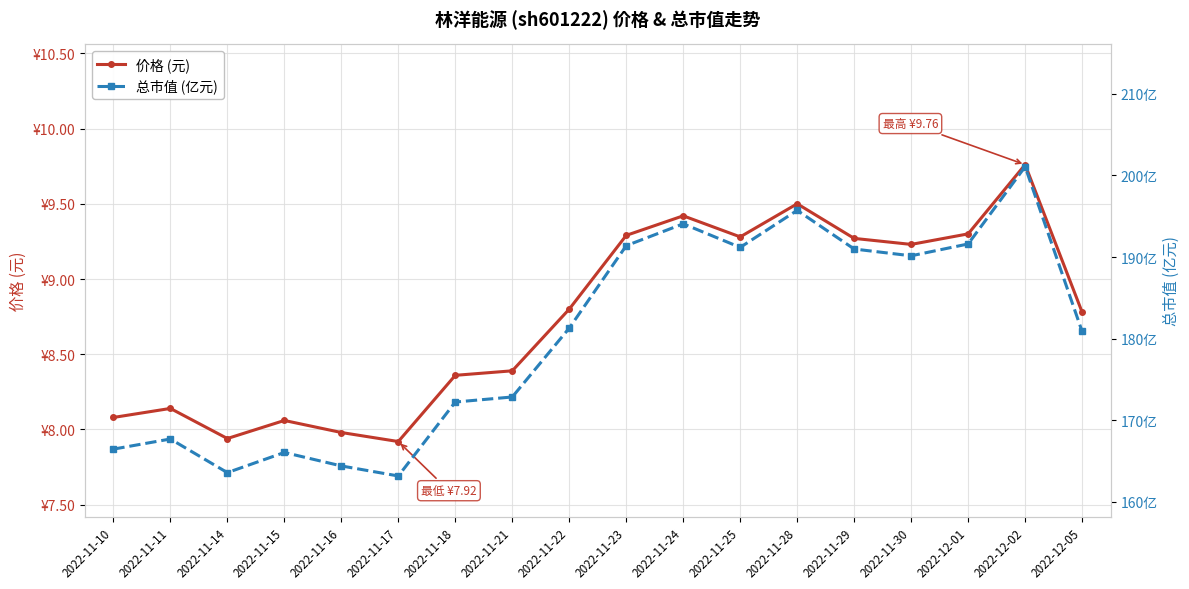

Is it true that 价格 (元) equals 8.1 at 2022-11-11?

True